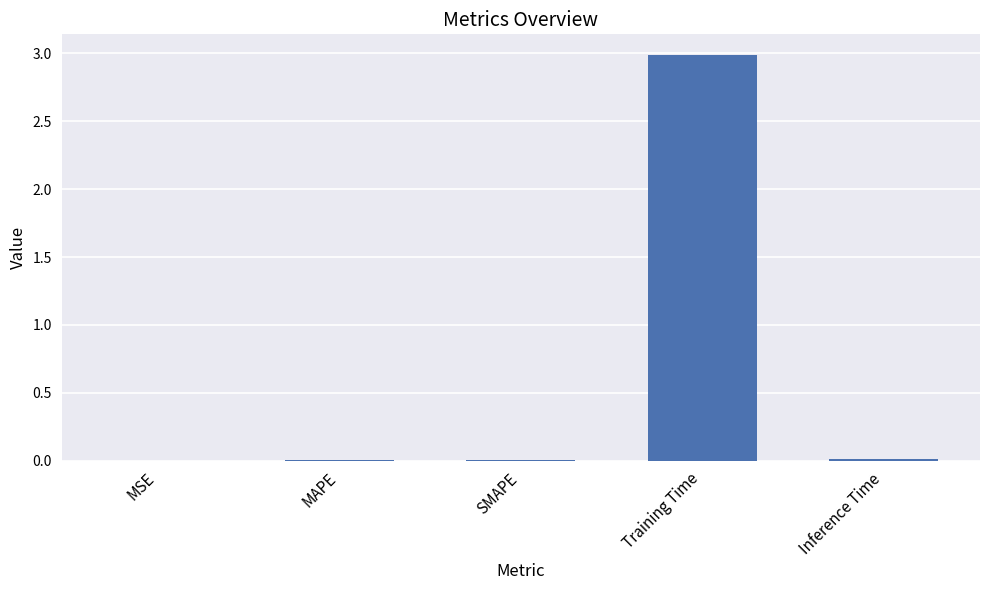

What is the sum of the values at Training Time and SMAPE?

3.0